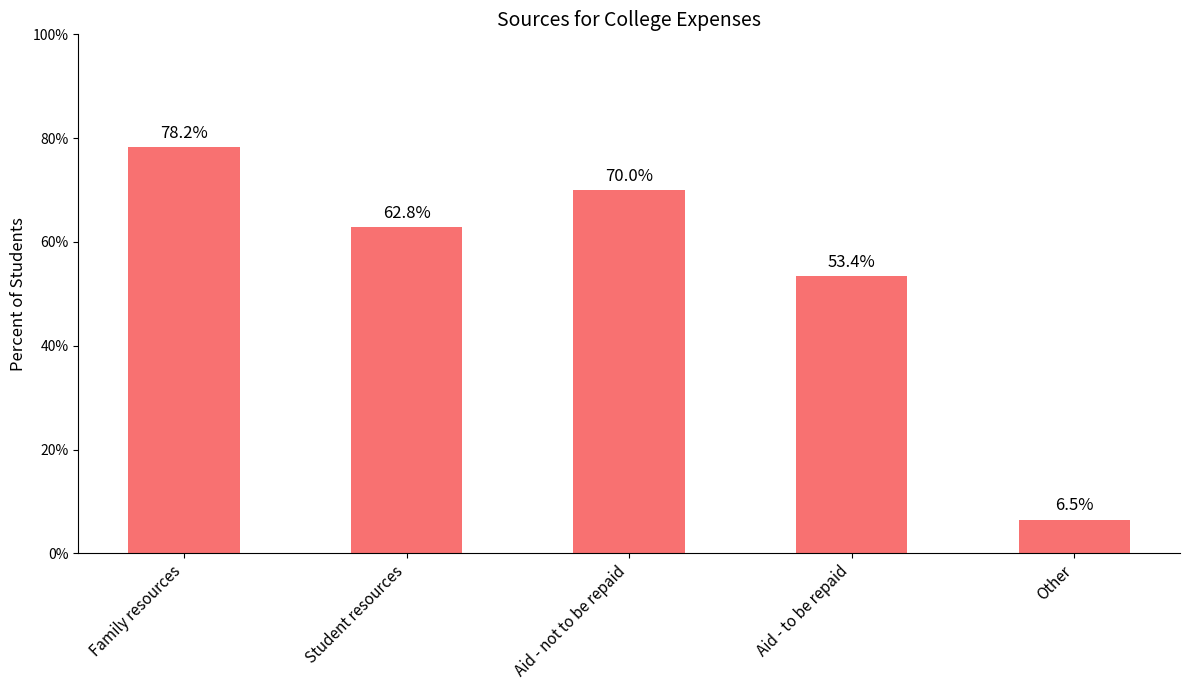

Reading left to right, what are all the values shown in this chart?

0.8	0.6	0.7	0.5	0.1